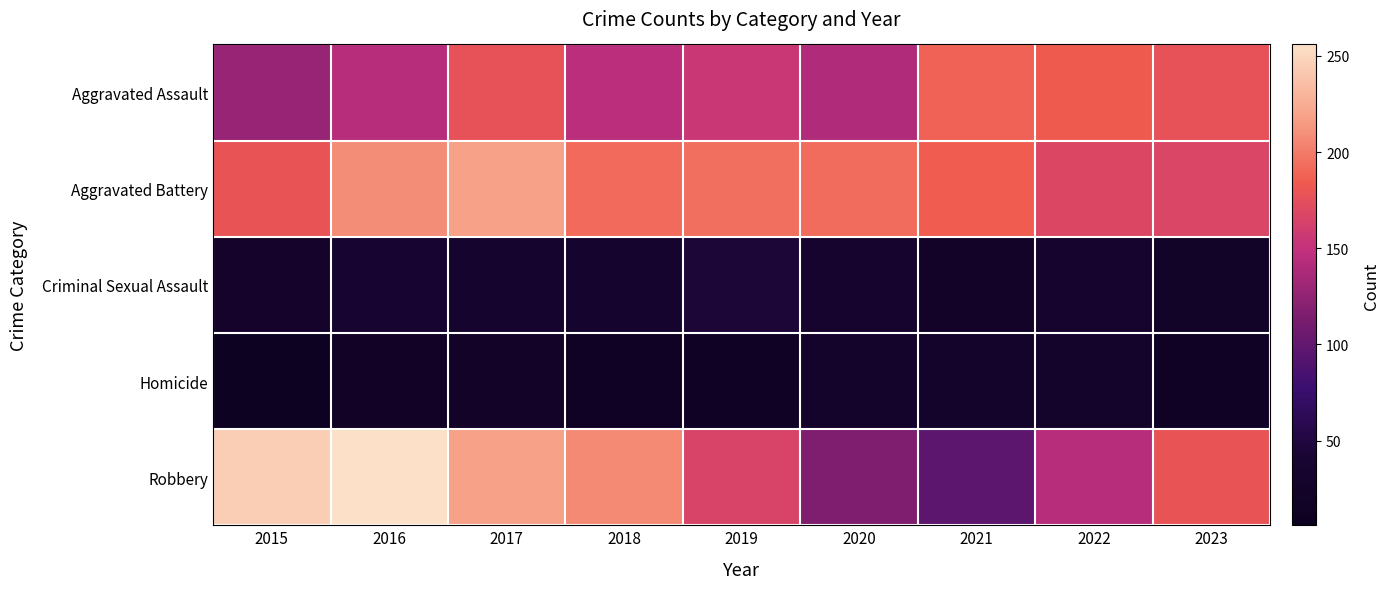

Which series has the largest total across all categories?

Aggravated Battery